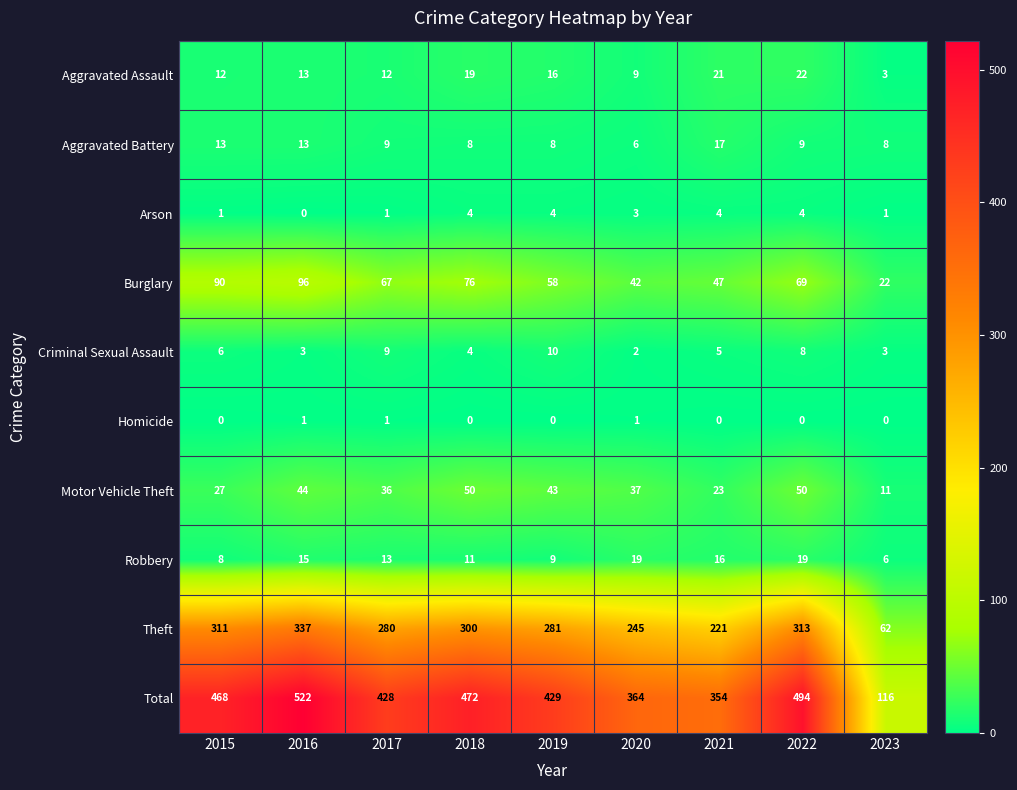

At which label does Motor Vehicle Theft reach its minimum?

2023